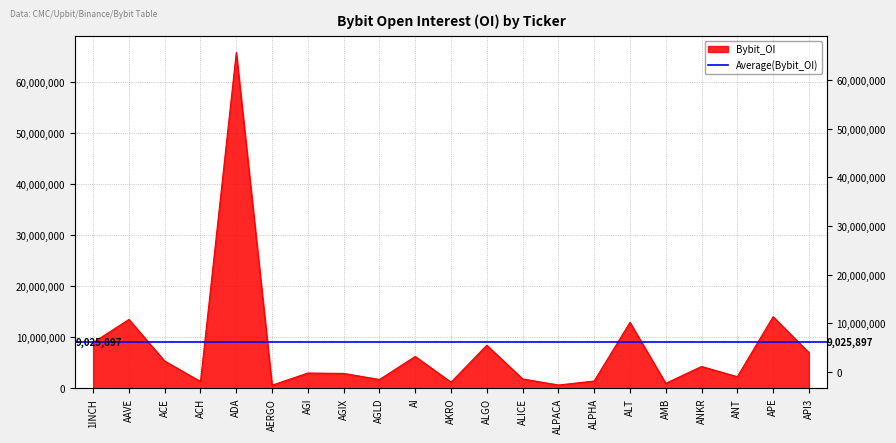

What is the maximum value shown in the chart?

65826335